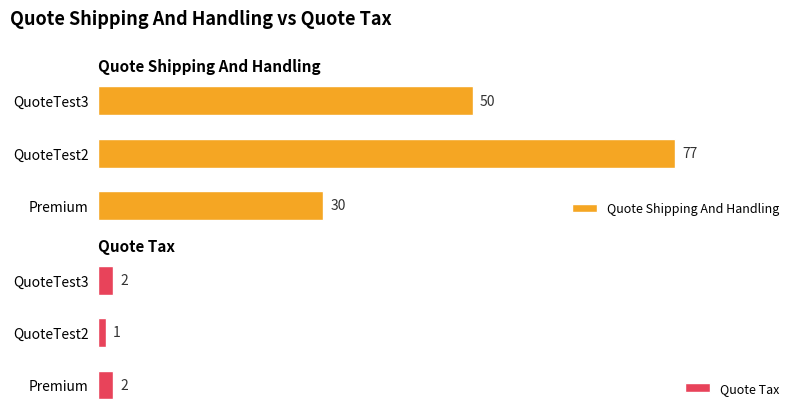

Which series has the largest range (max minus min)?

Quote Shipping And Handling